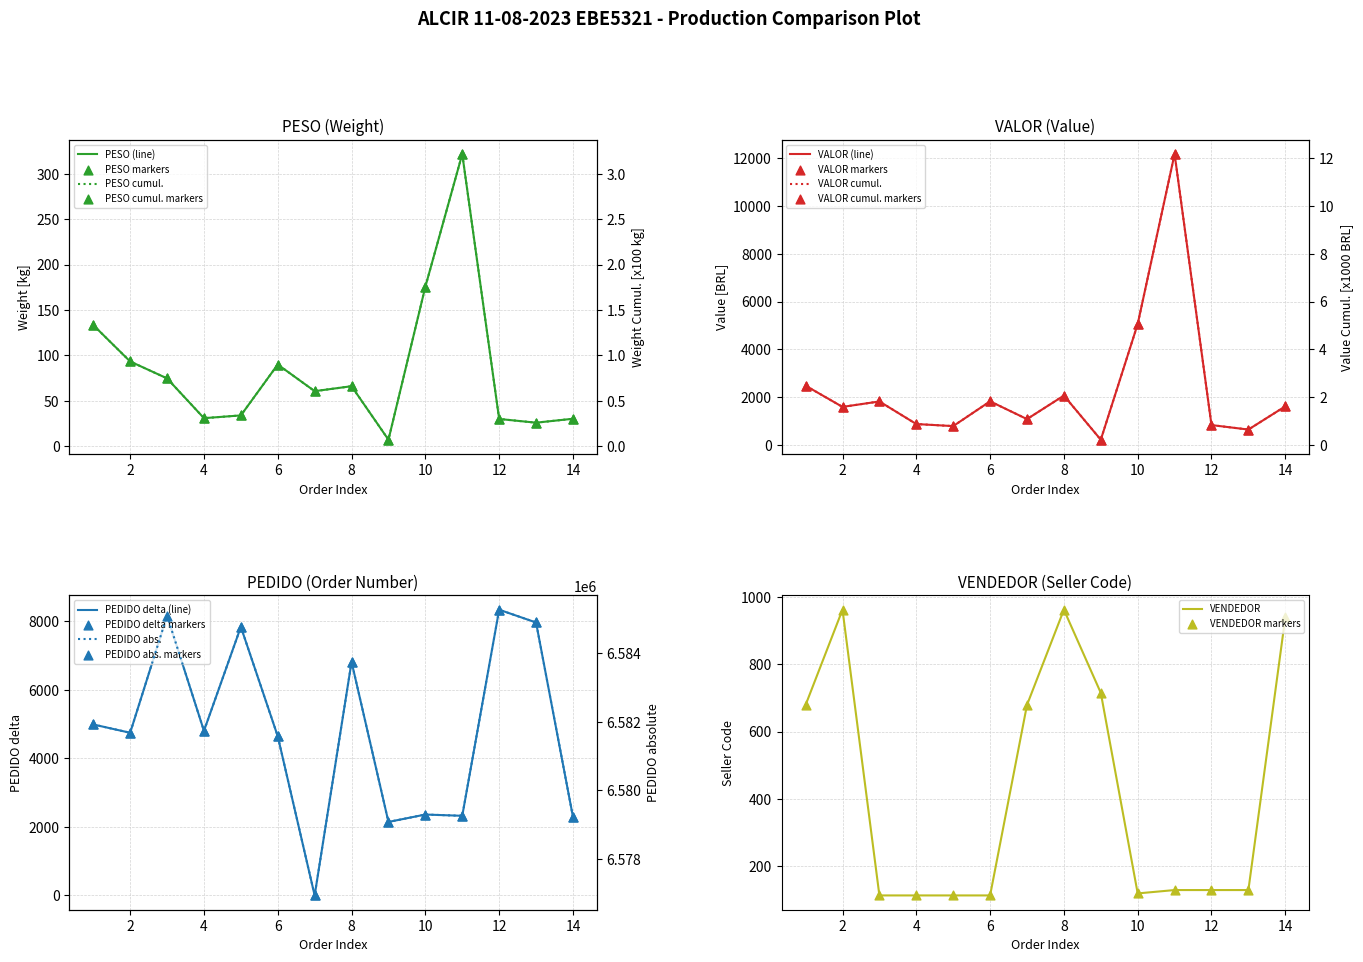

At which category is the sum across all series the highest?

11